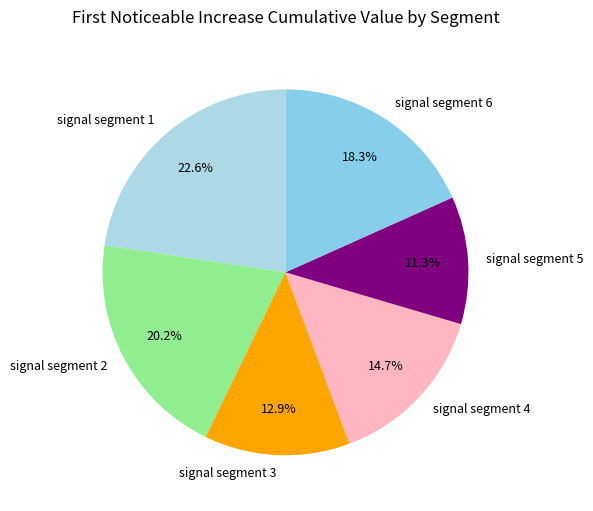

True or false: signal segment 2 accounts for 9% of the total.

False